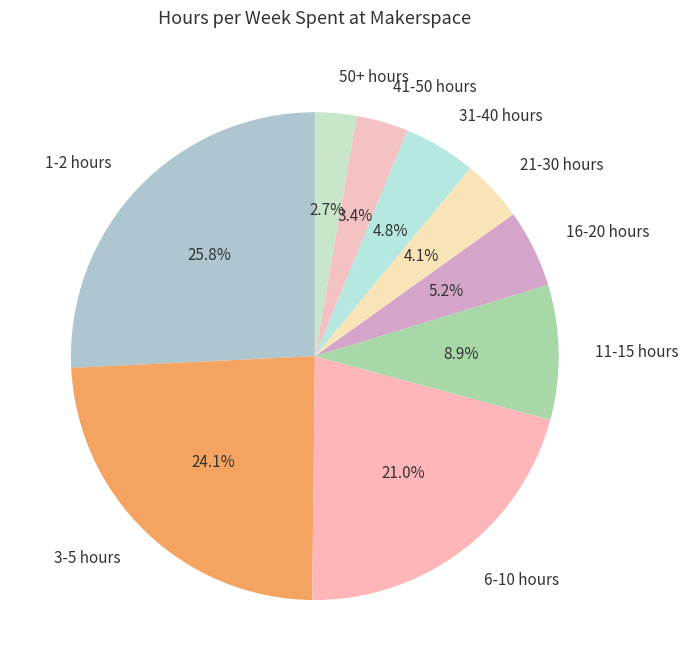

Which category has the biggest portion of the pie?

1-2 hours